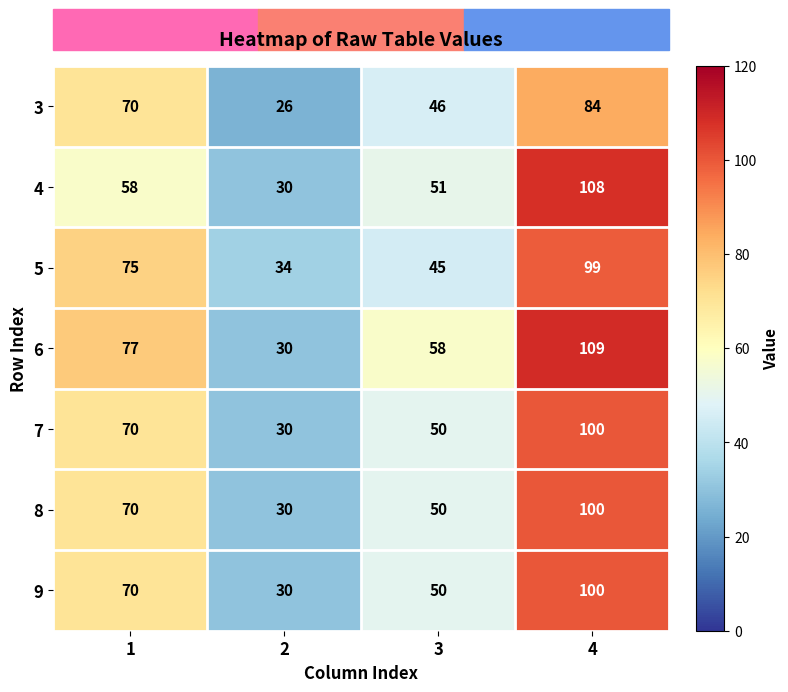

Count the number of categories in the chart.

4